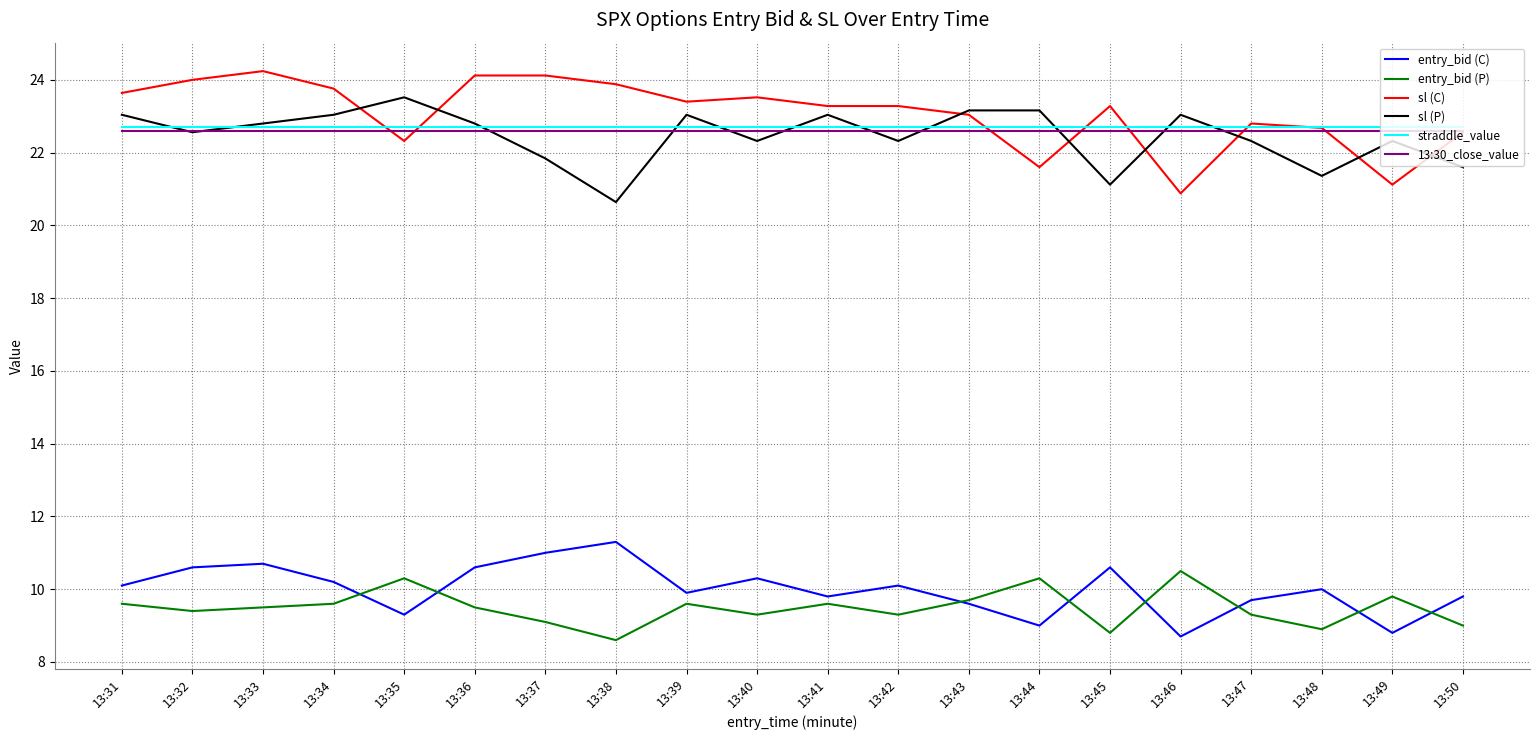

What is the minimum value for 13:30_close_value?

22.6